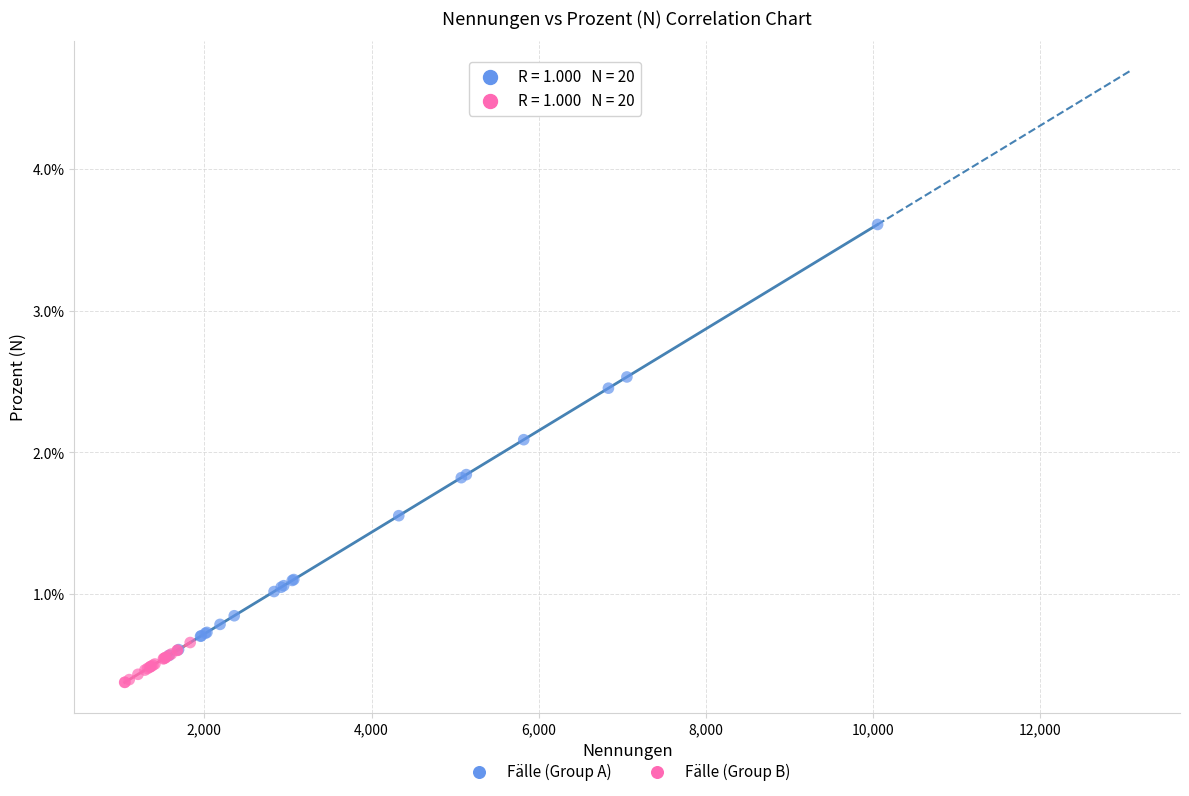

What are all the series names shown in the legend?

Fälle (Group A), Fälle (Group B)